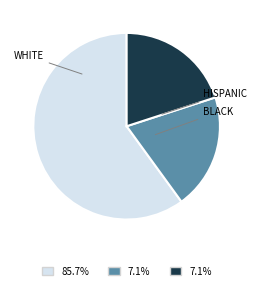

Does WHITE account for over 50% of the chart?

Yes